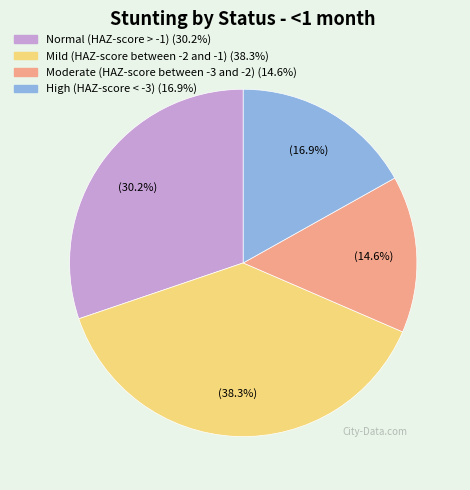

To the nearest percent, what portion does Mild (HAZ-score between -2 and -1) represent?

38%